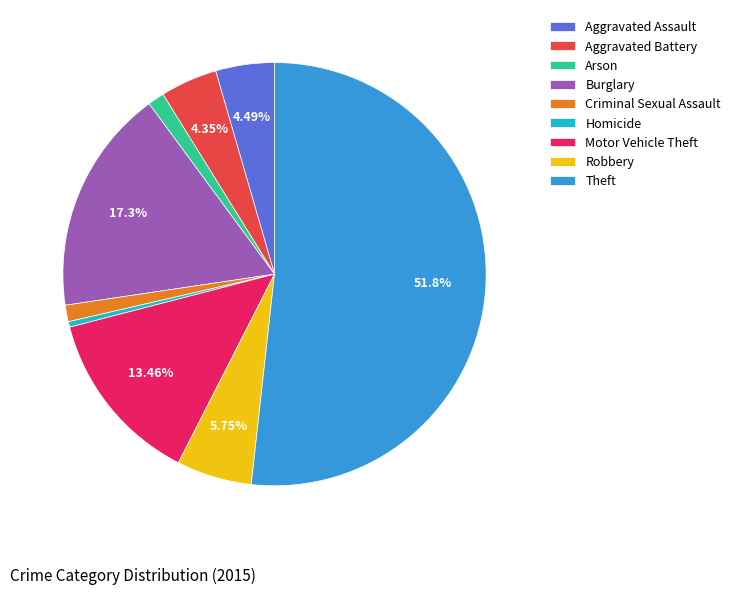

Is there any slice that represents more than half of the pie?

Yes